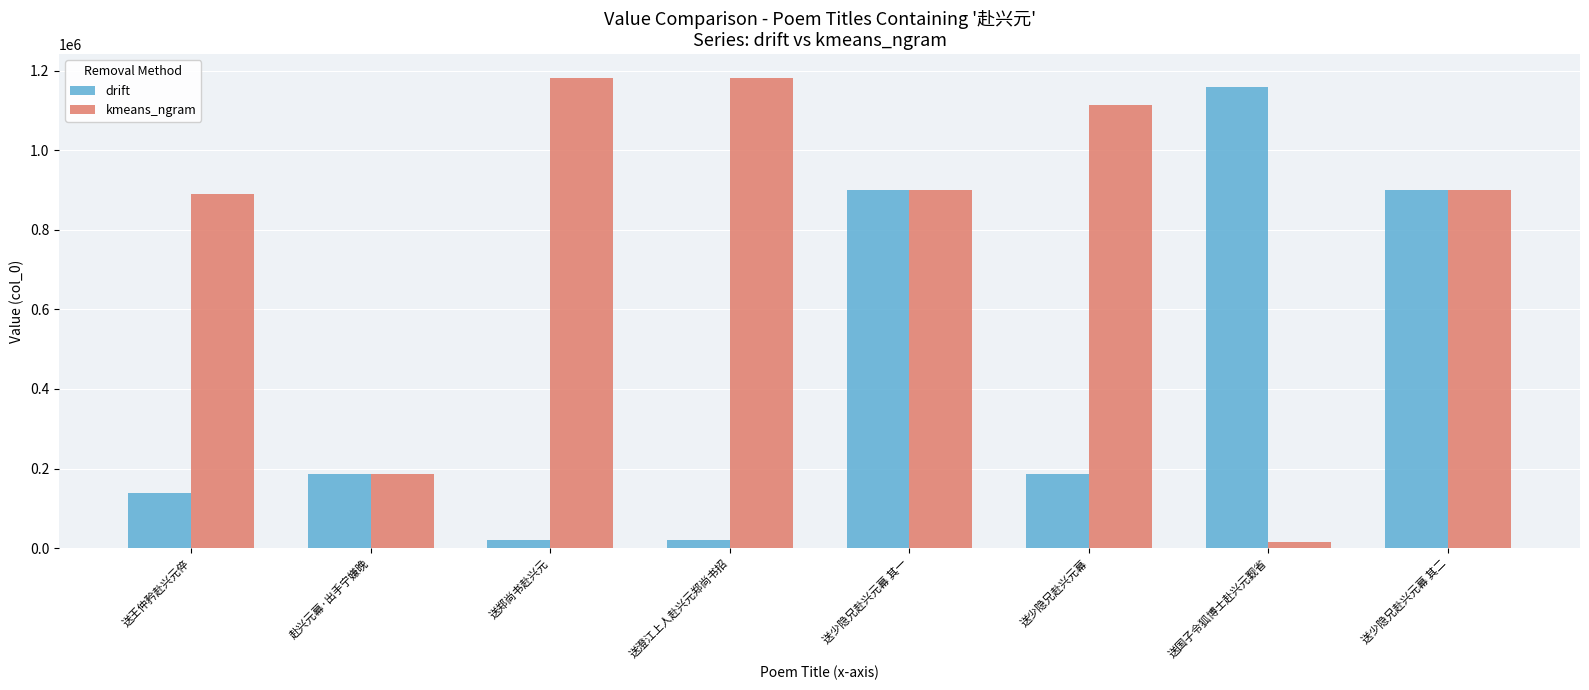

Where does the kmeans_ngram series first go above 900428?

送郑尚书赴兴元